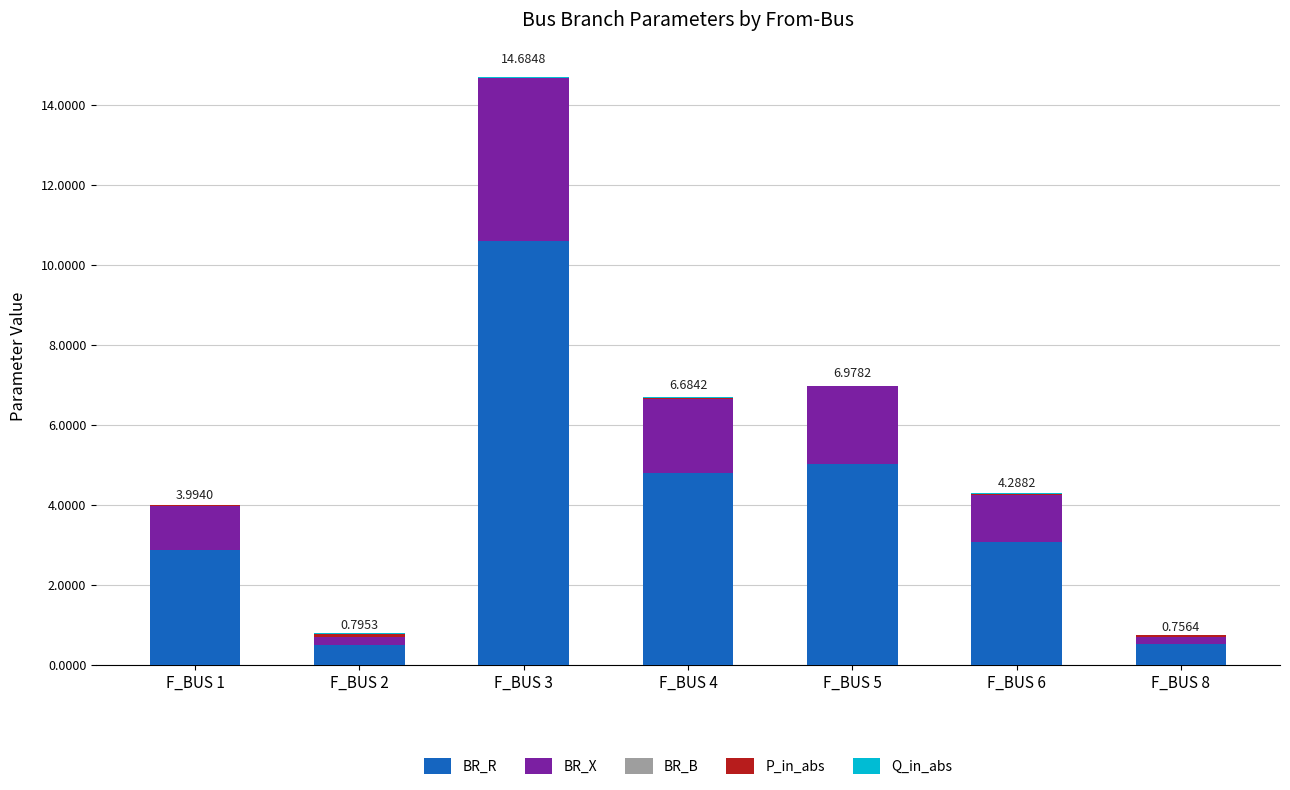

What is the sum of all BR_R values?

27.4